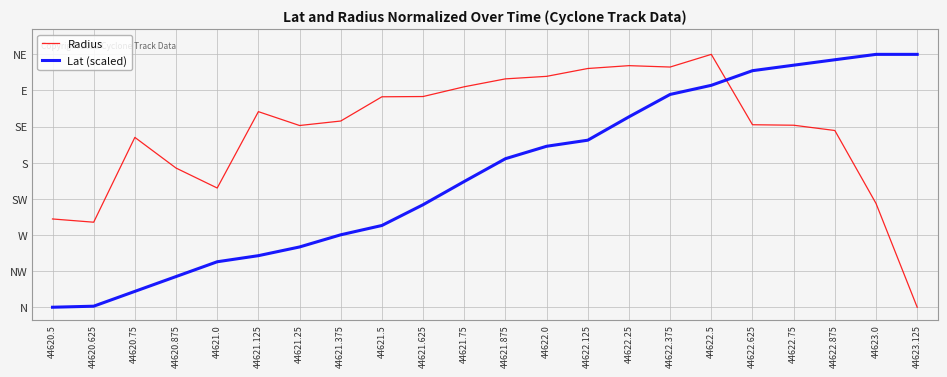

What are all the series names shown in the legend?

Radius, Lat (scaled)